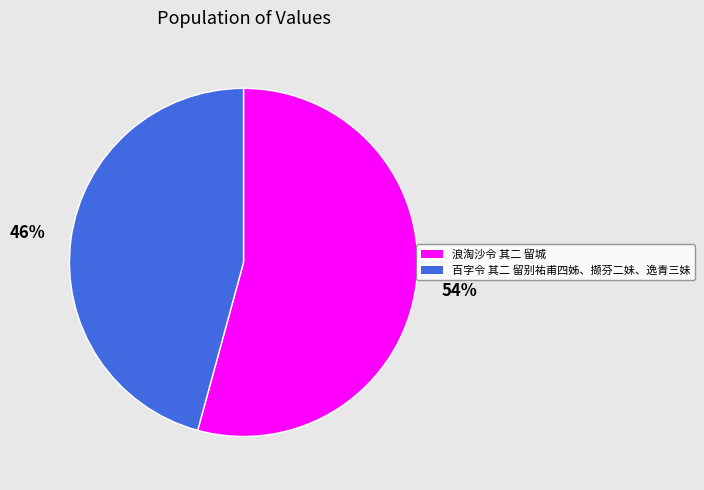

Rank the categories by value from lowest to highest.

百字令 其二 留别祐甫四姊、撷芬二妹、逸青三妹, 浪淘沙令 其二 留城